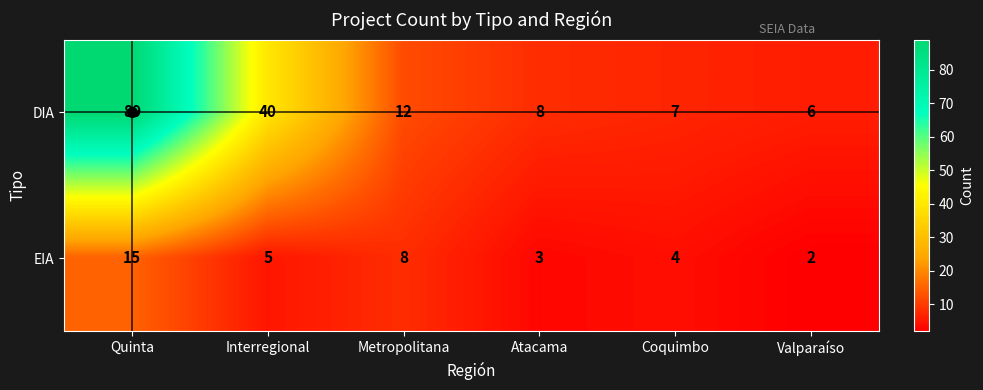

How many series are shown in this chart?

2